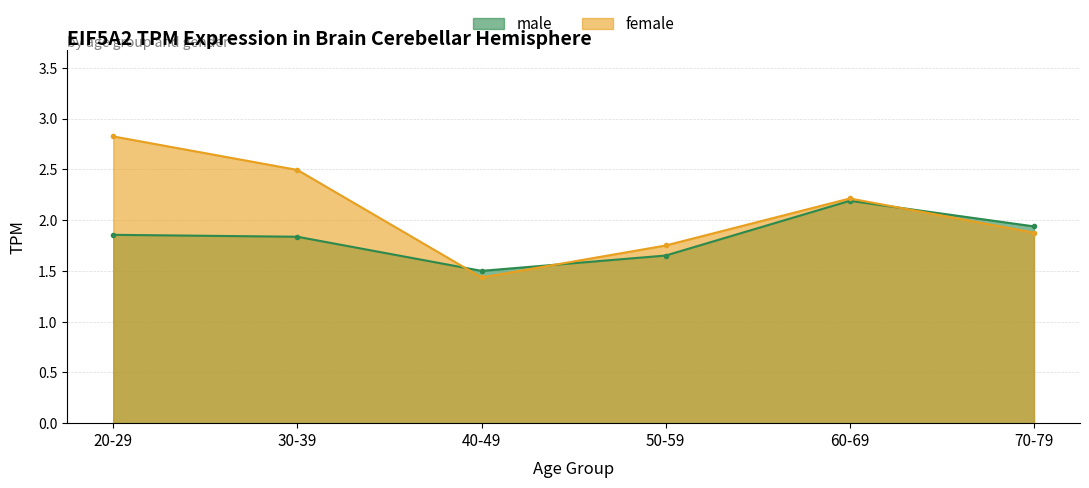

What is the minimum value for female?

1.4